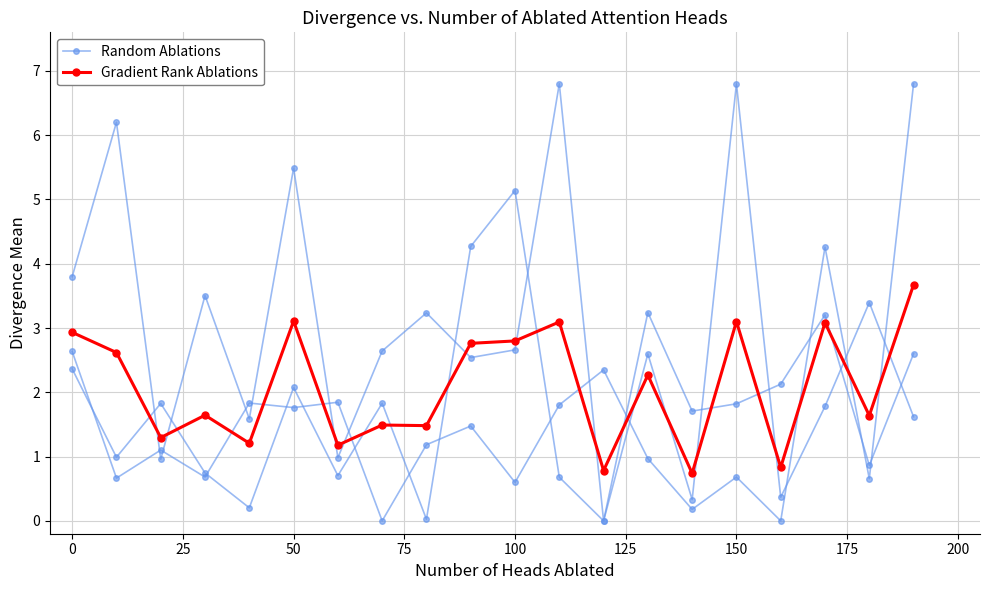

True or false: Random Ablations has a value of -3.1 at 12.

False